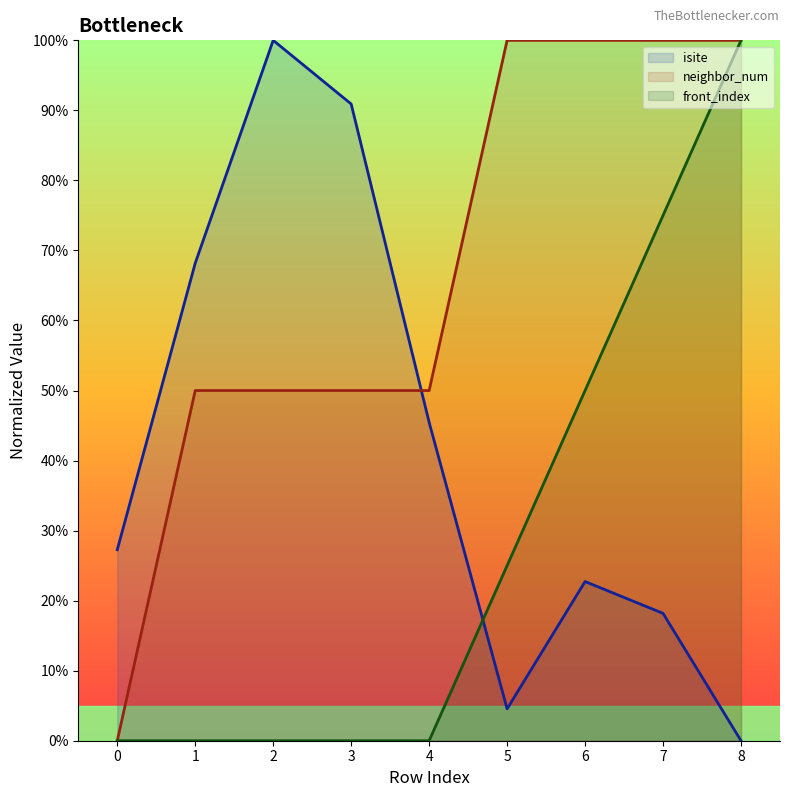

Between which two adjacent categories do isite and neighbor_num first intersect?

3 and 4